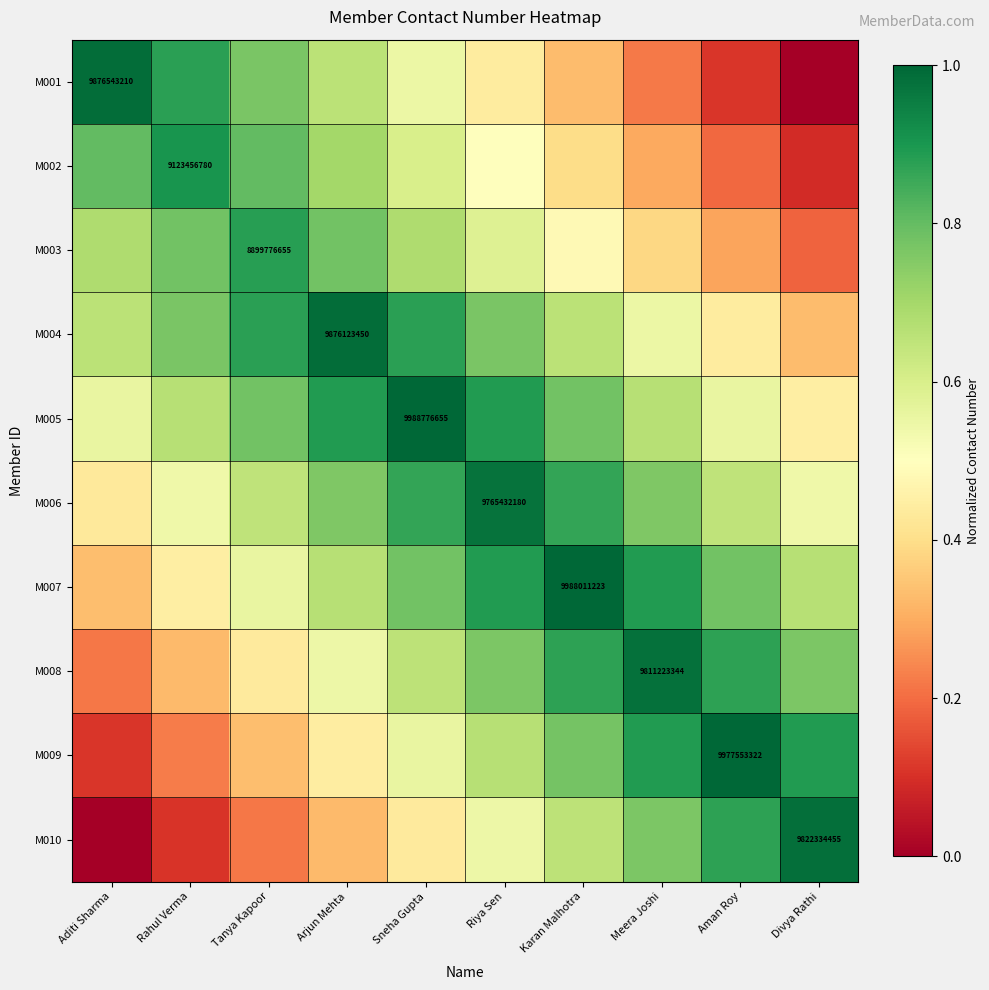

Which category has the highest value in the M003 series?

Tanya Kapoor